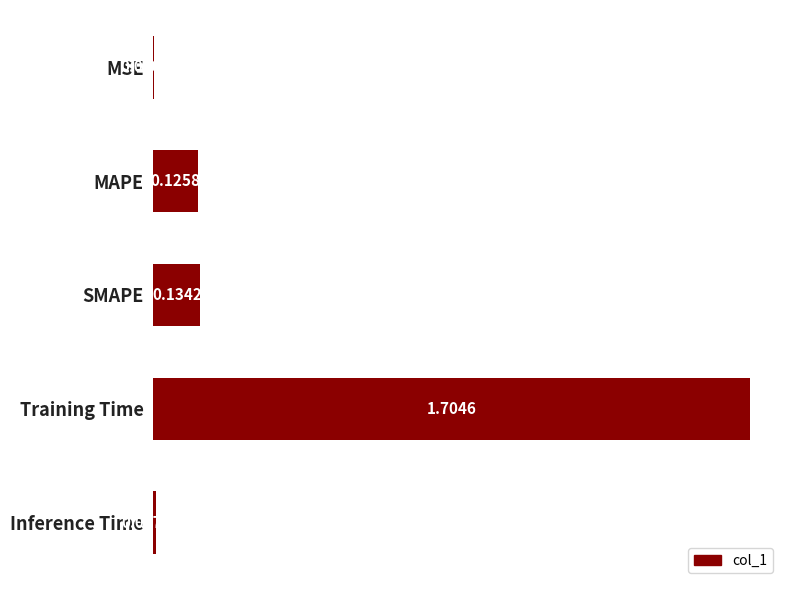

Are the bars grouped side by side (vs. stacked)?

No